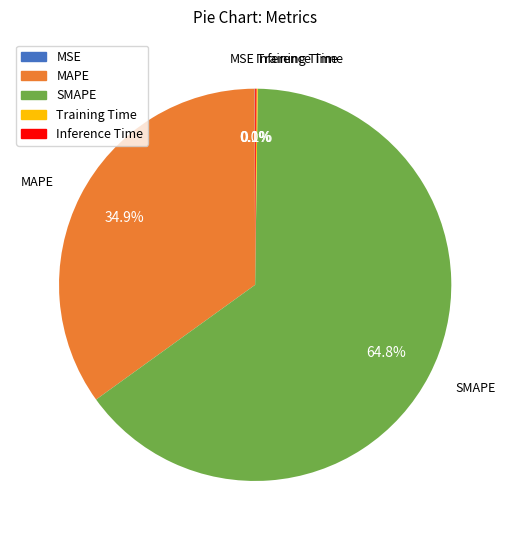

To the nearest percent, what is the average slice percentage?

20%